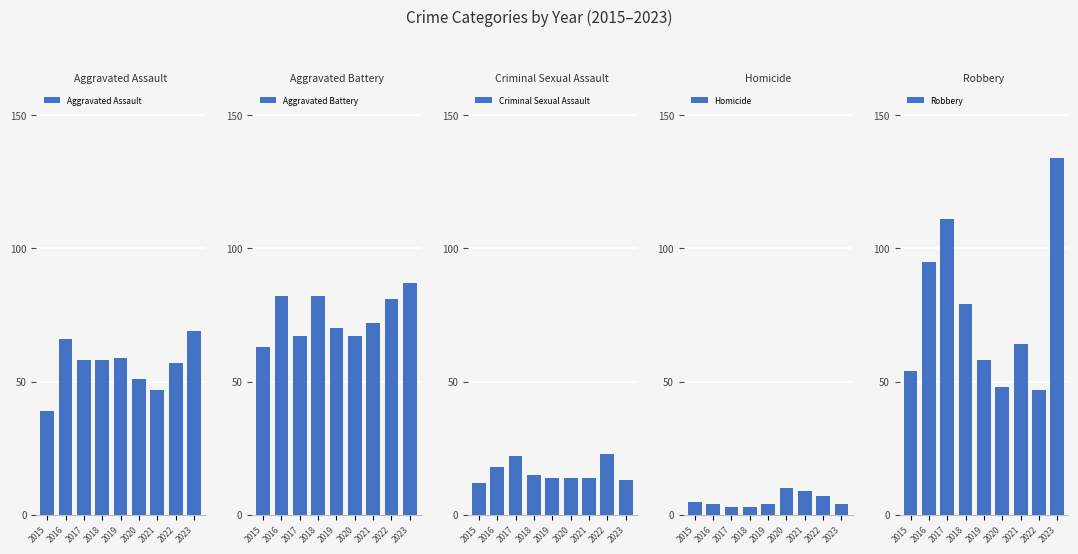

What is the lowest value of the Aggravated Assault series?

39